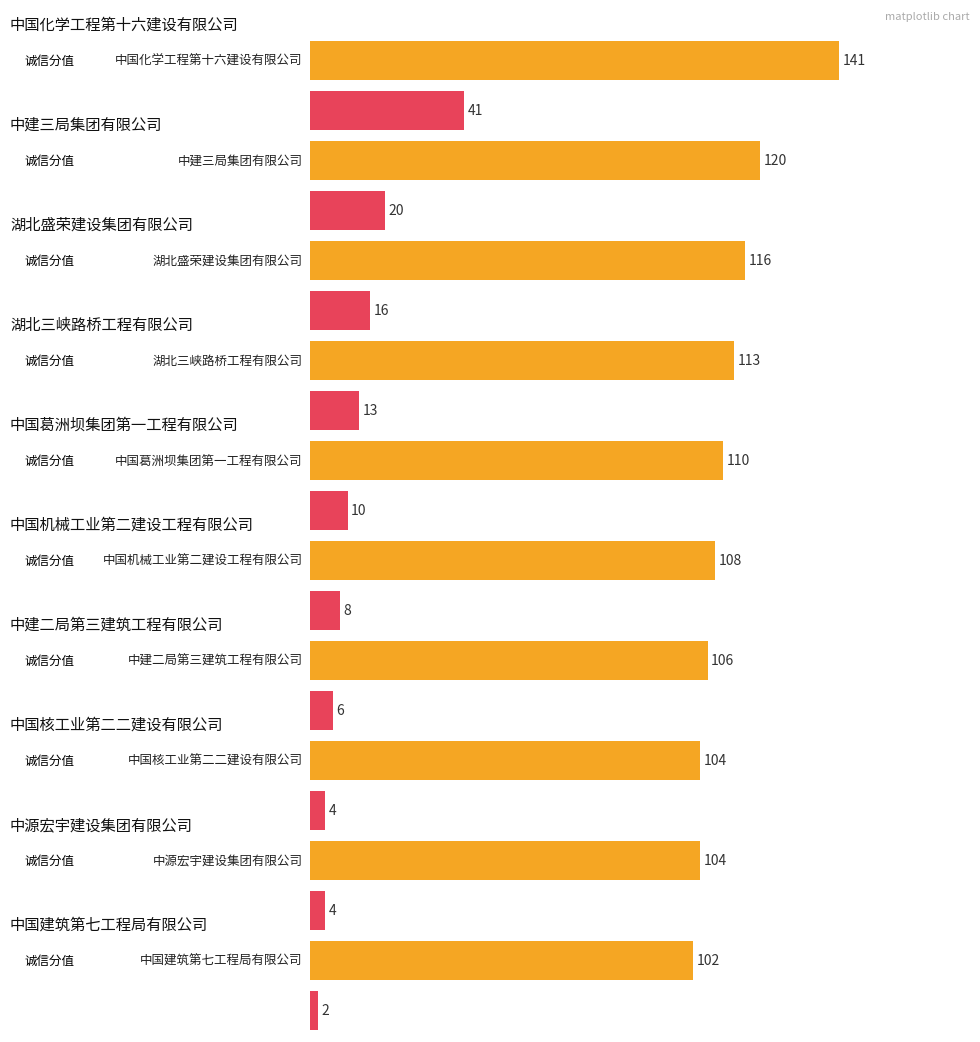

What is the smallest value displayed?

2